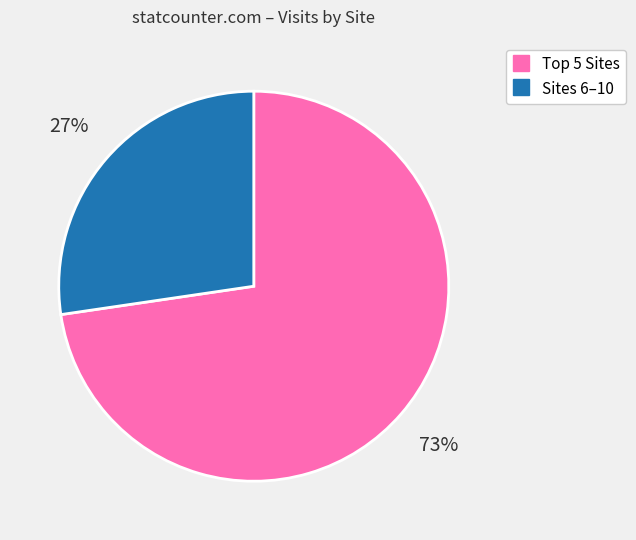

Is there any slice that represents more than half of the pie?

Yes